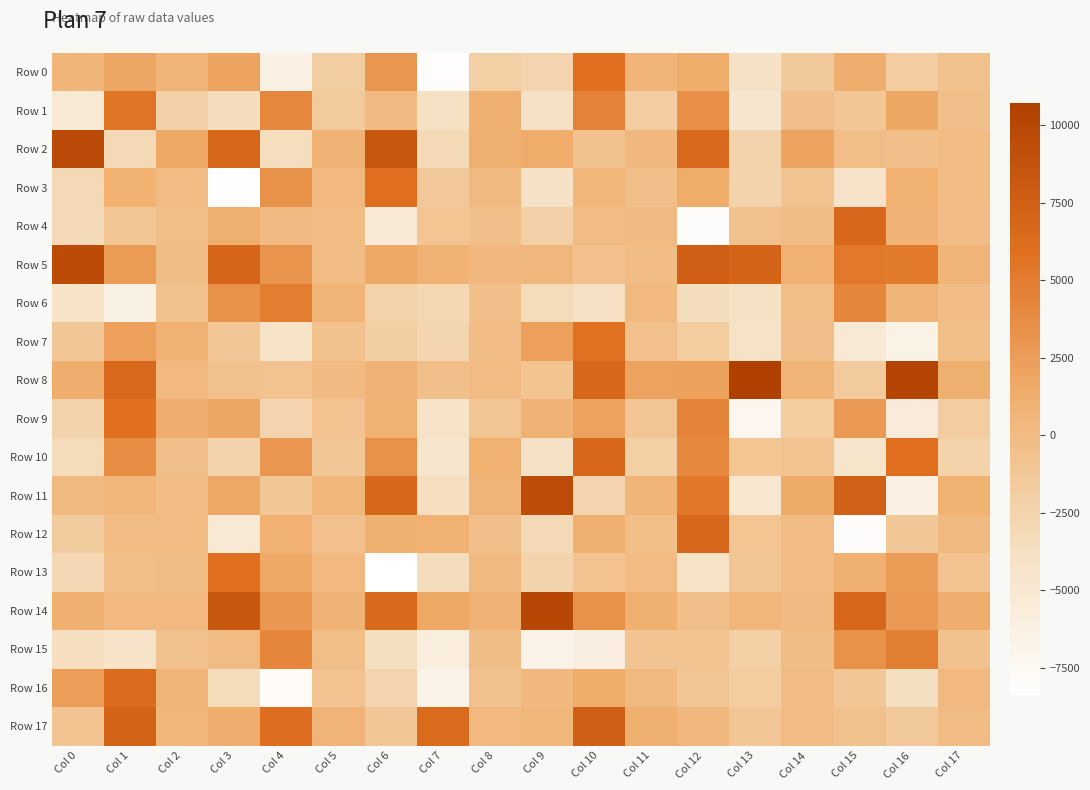

How many series are shown in this chart?

18